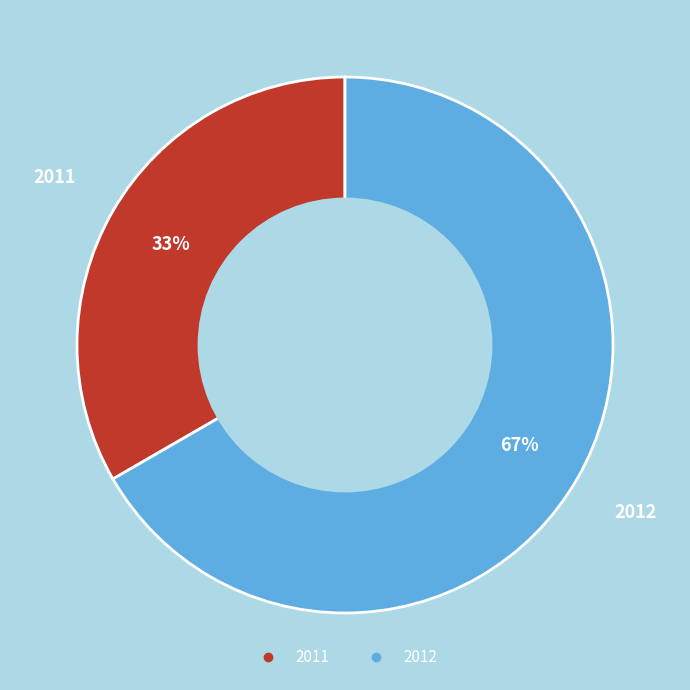

Is there any slice that represents more than half of the pie?

Yes